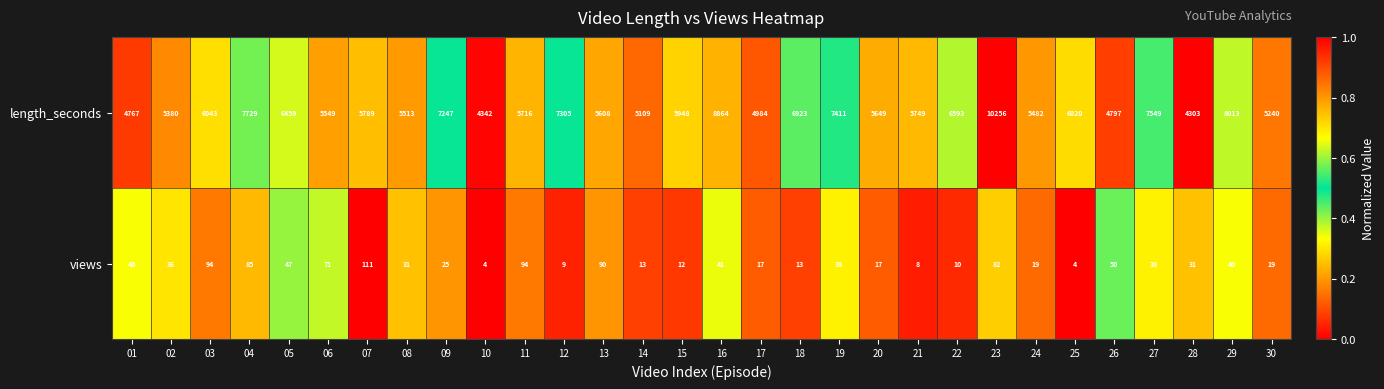

At how many categories does at least one series exceed 5088?

25